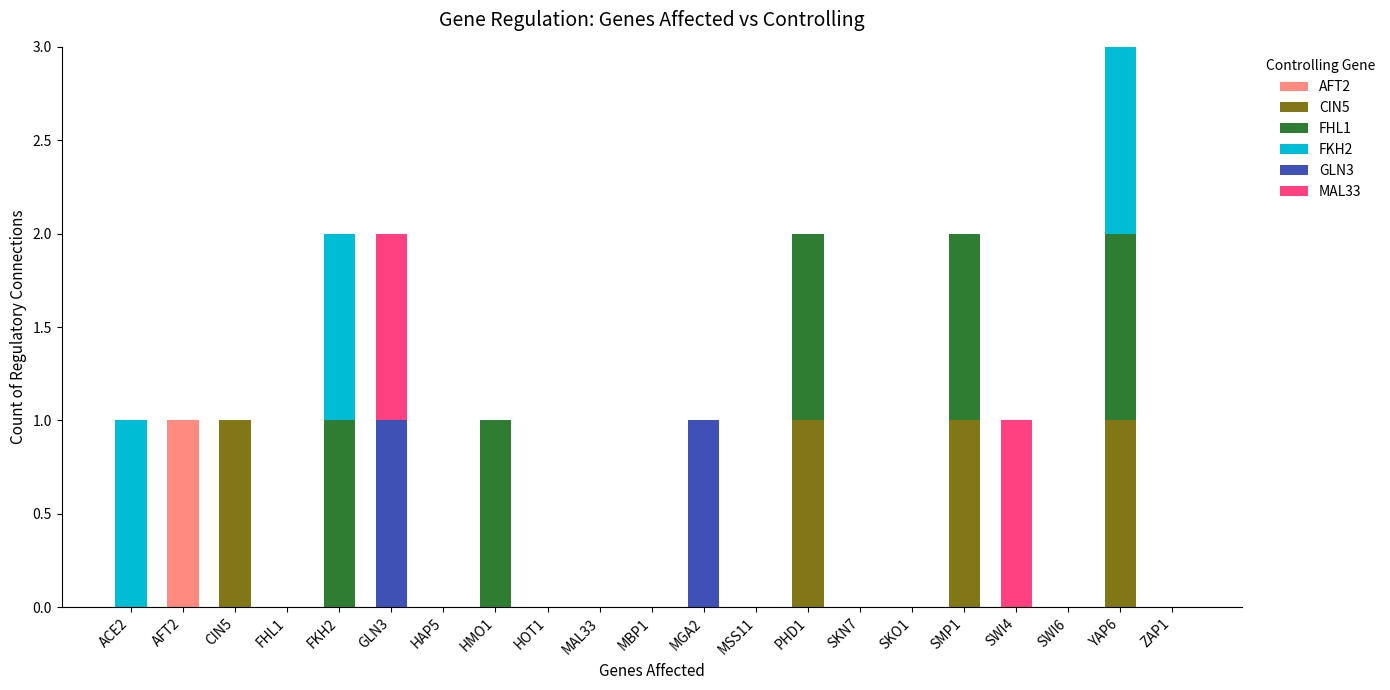

At which category is the sum across all series the highest?

YAP6